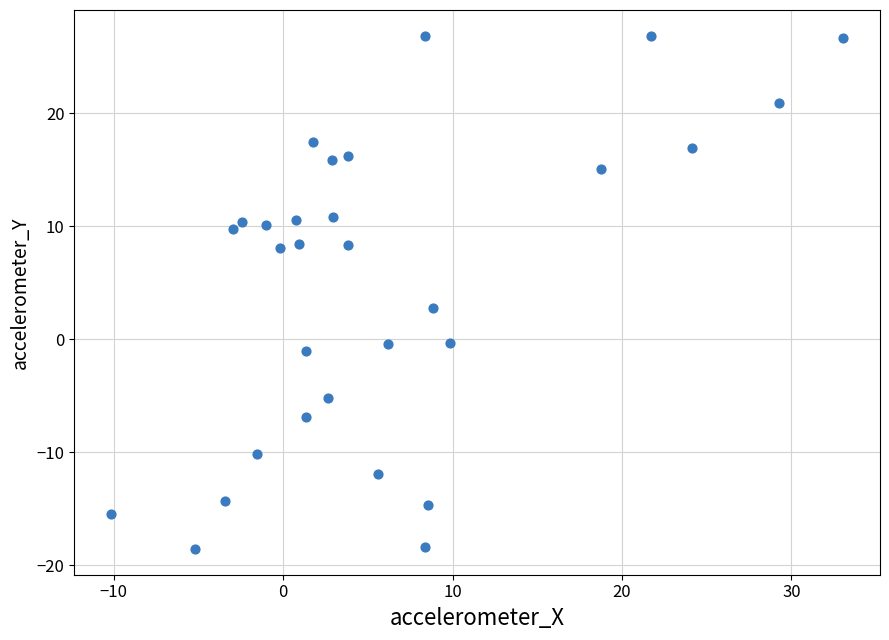

What is the range of Y values (max minus min)?

45.4